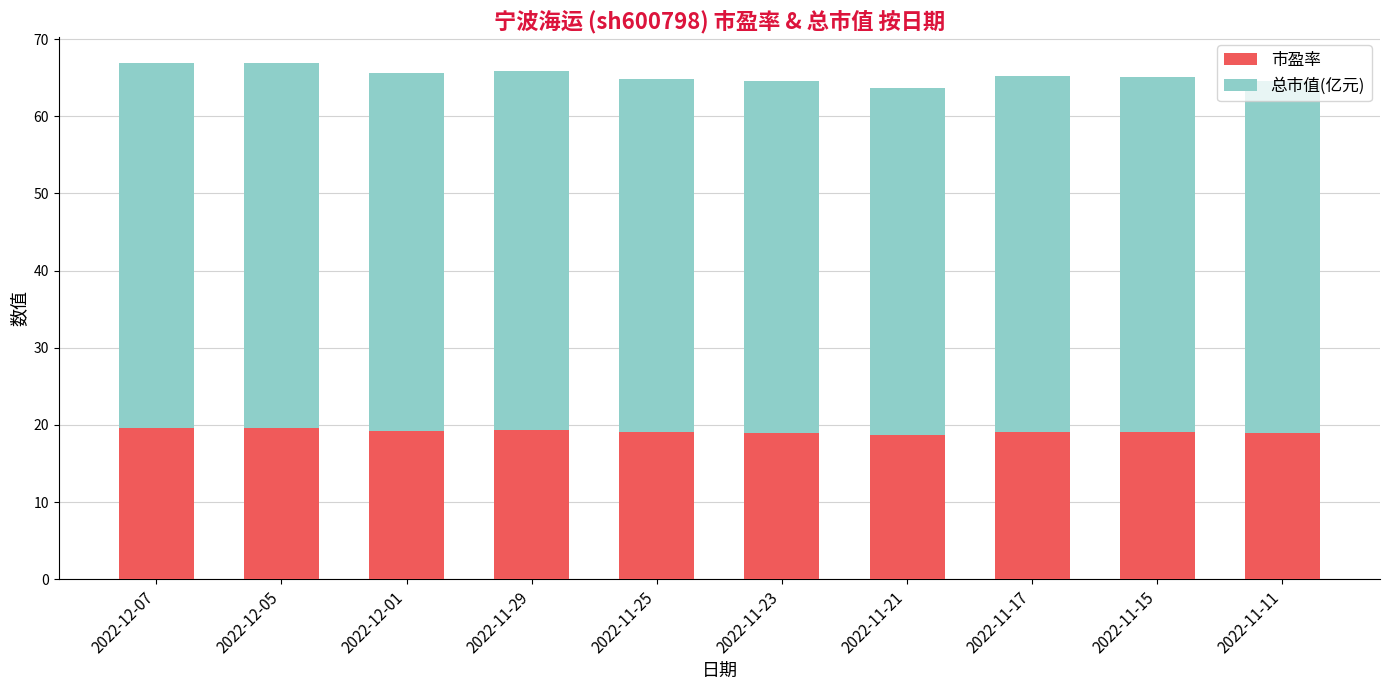

What is the sum of the 市盈率 values at 2022-12-07 and 2022-12-05?

39.3